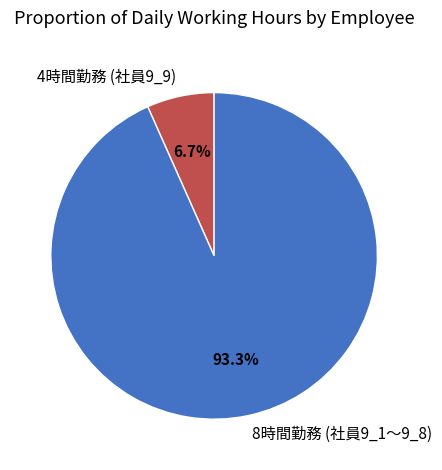

How many segments does this pie chart have?

2